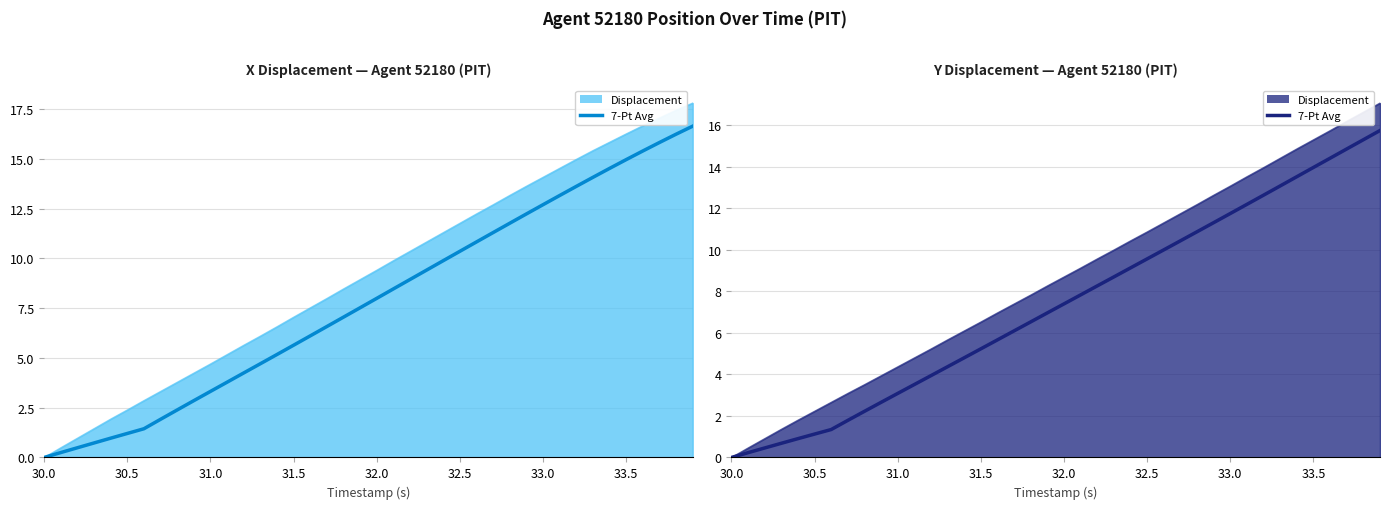

True or false: 7-Pt Avg Y has more than 0 points higher than both neighbors.

False